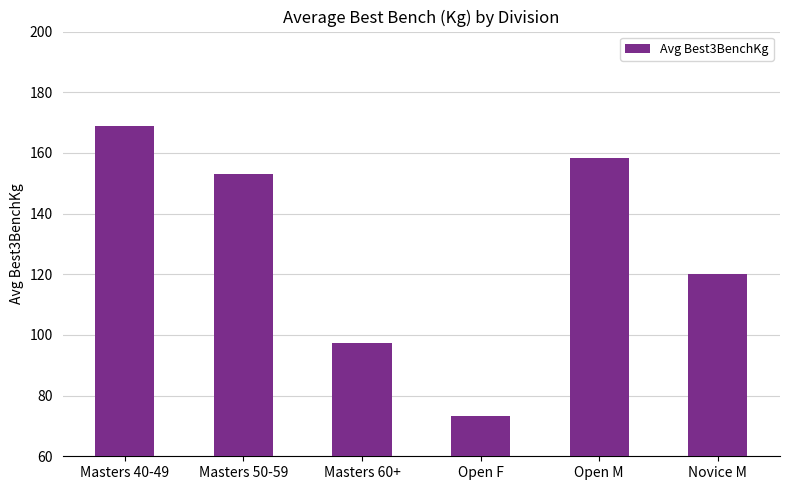

Count the number of categories in the chart.

6